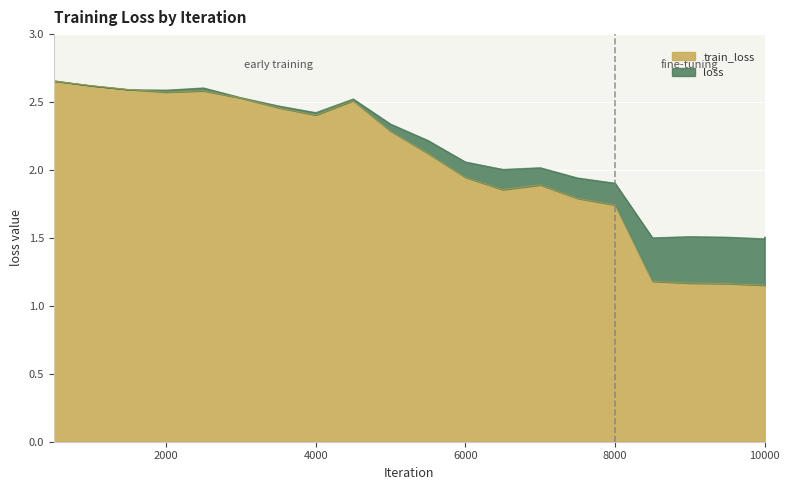

The value of train_loss at 500 is 2.7. True or false?

True